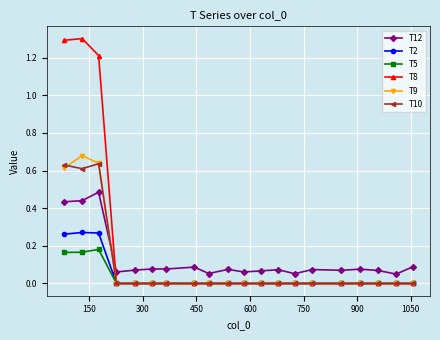

What is the maximum value for T8?

1.3